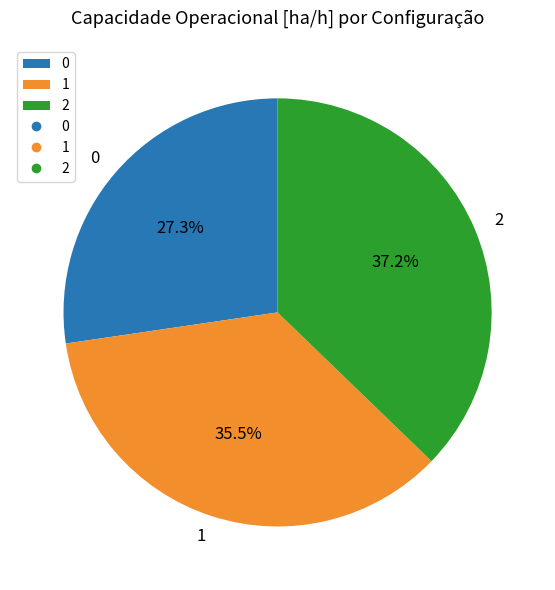

True or false: 2 accounts for 37% of the total.

True